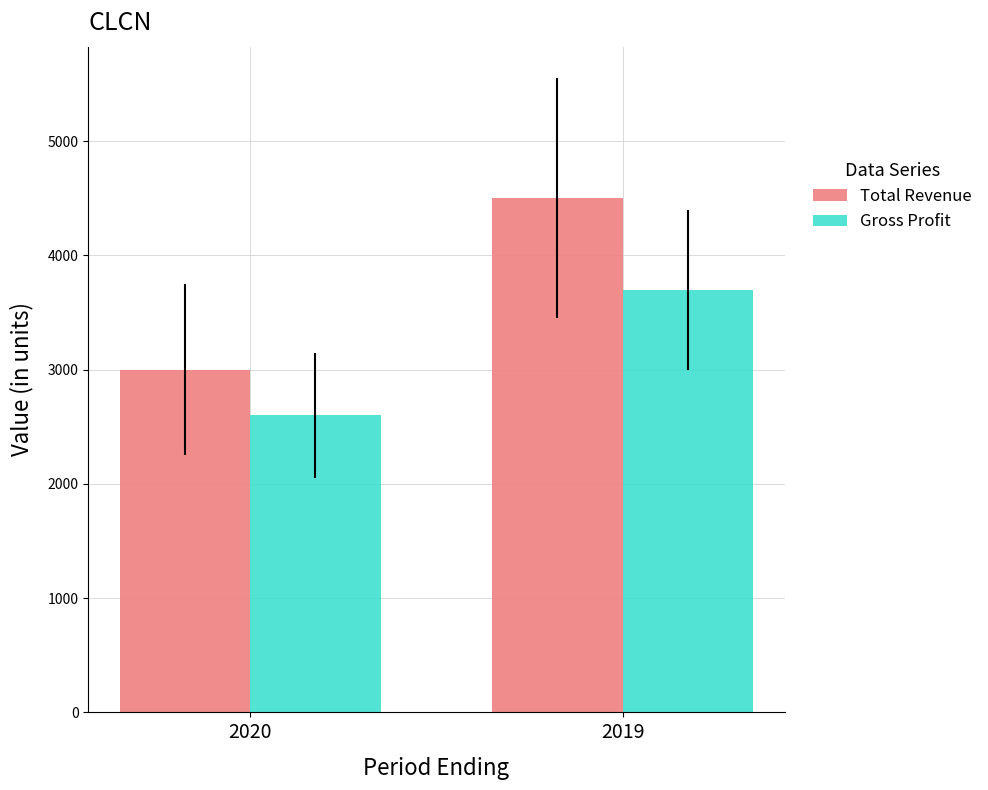

What are all the series names shown in the legend?

Total Revenue, Gross Profit